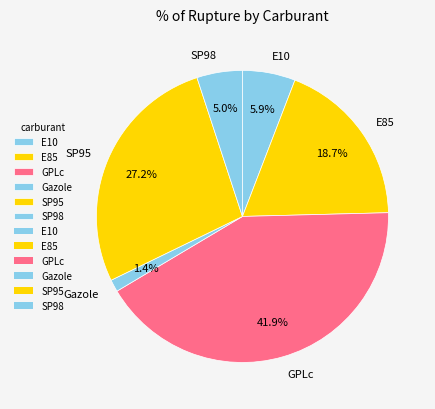

Between E85 and GPLc, which is larger?

GPLc